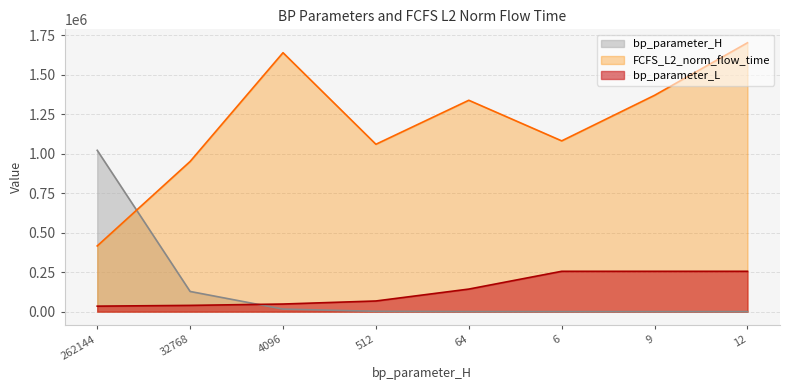

What are all the series names shown in the legend?

bp_parameter_H, FCFS_L2_norm_flow_time, bp_parameter_L